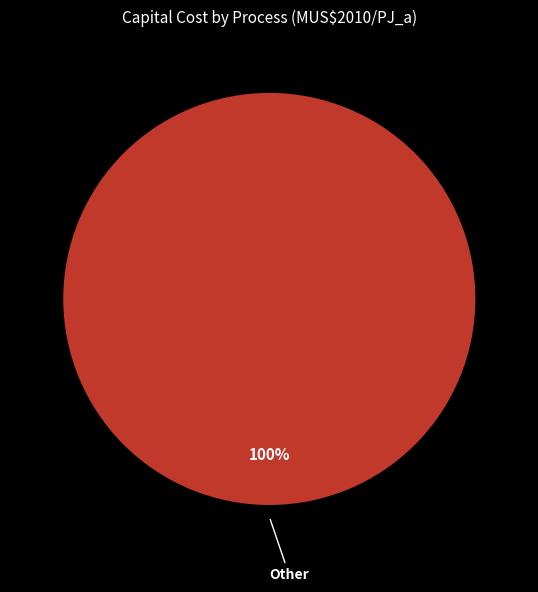

Is there any slice that represents more than half of the pie?

Yes